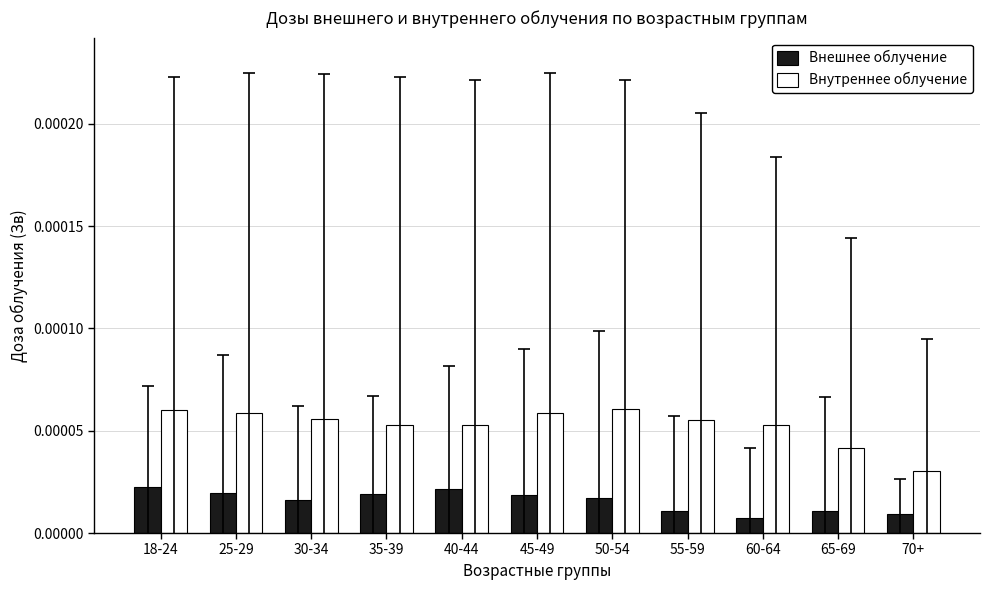

Which series has the widest spread of values?

Внутреннее облучение